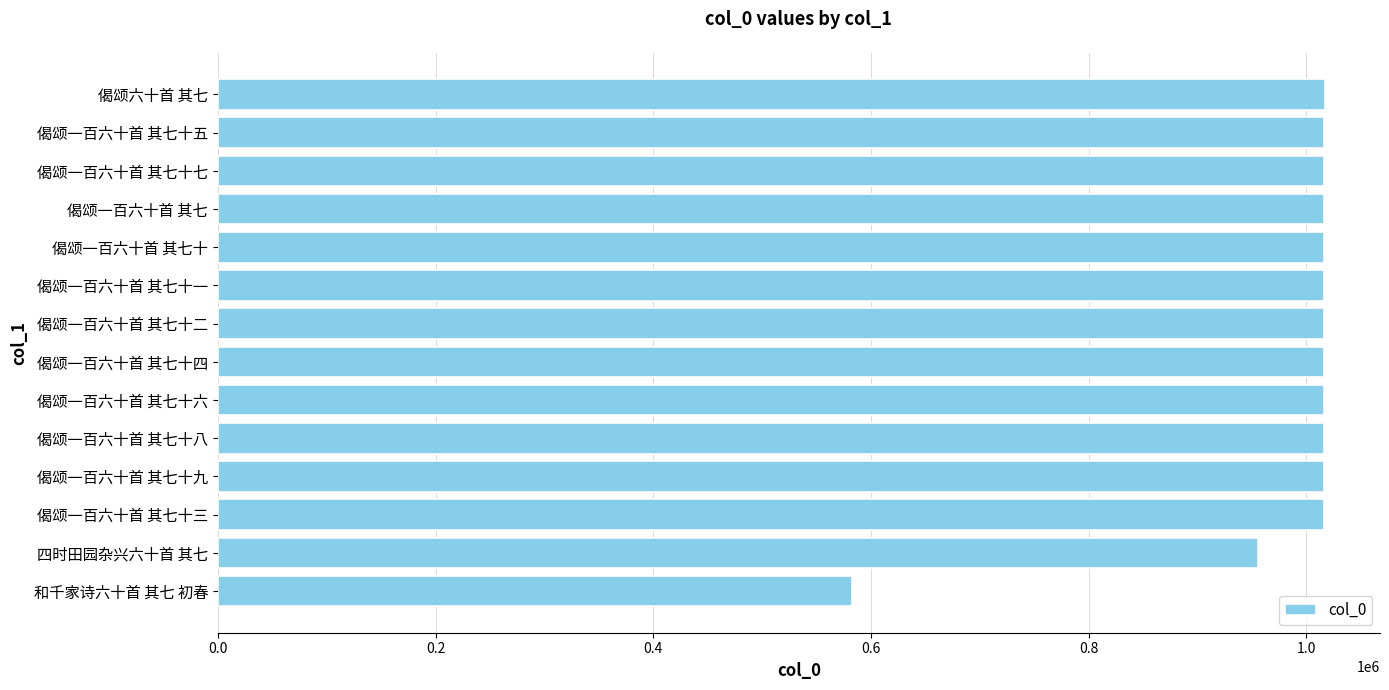

What is the difference between the maximum and minimum values?

433913